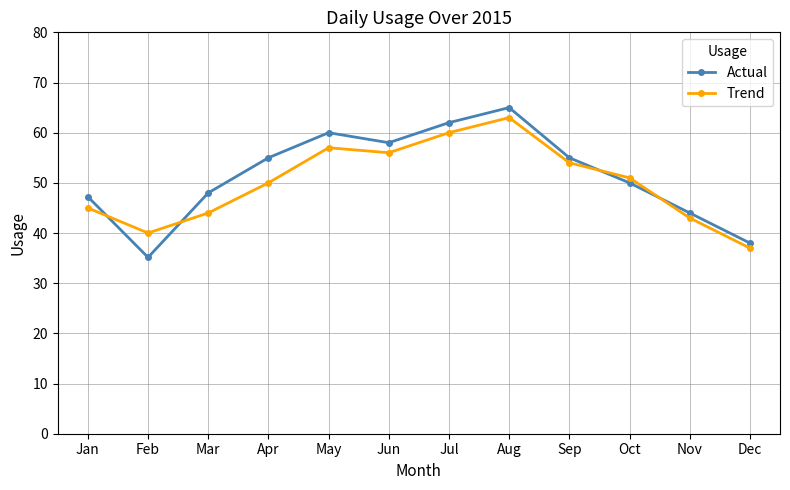

What are all the series names shown in the legend?

Actual, Trend